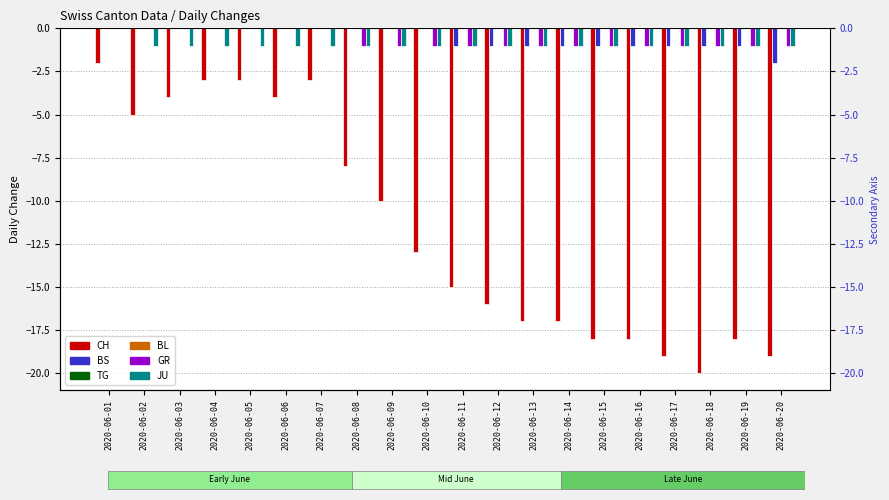

Rank the series by their maximum value, from highest to lowest.

BS, TG, BL, GR, JU, CH